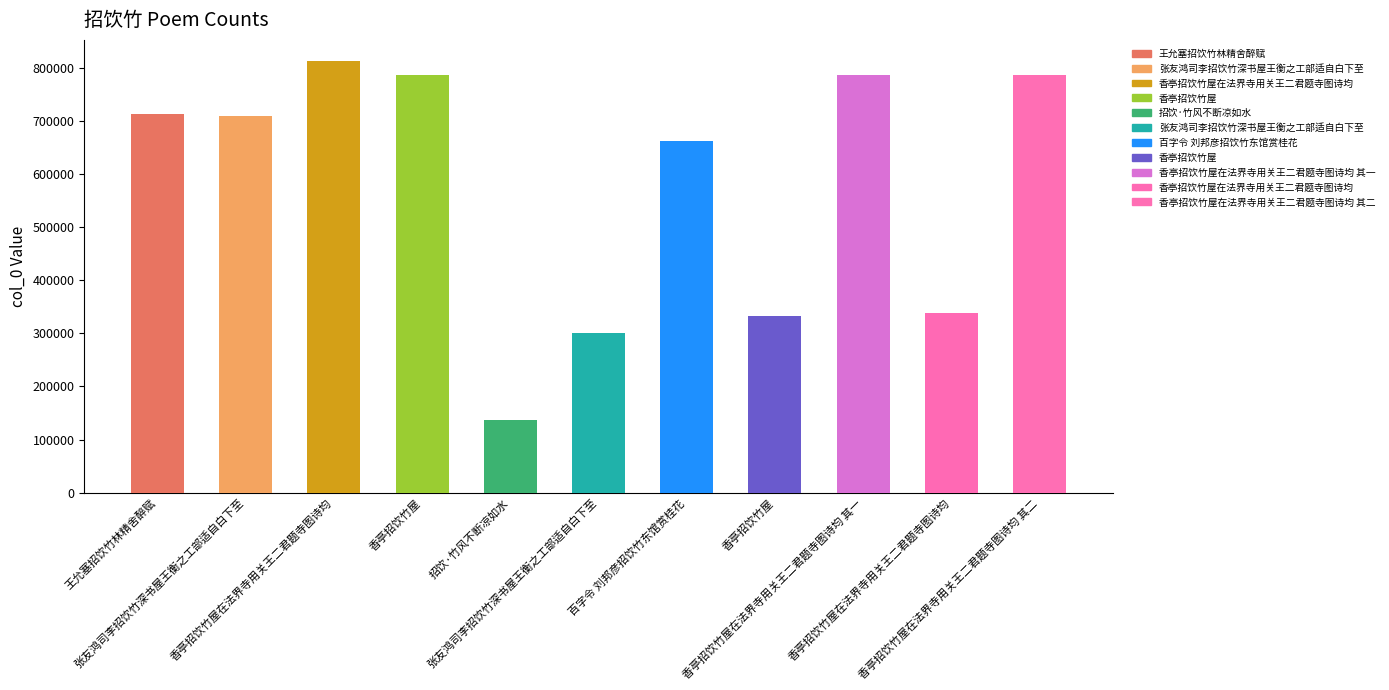

How many bars are there in total?

11